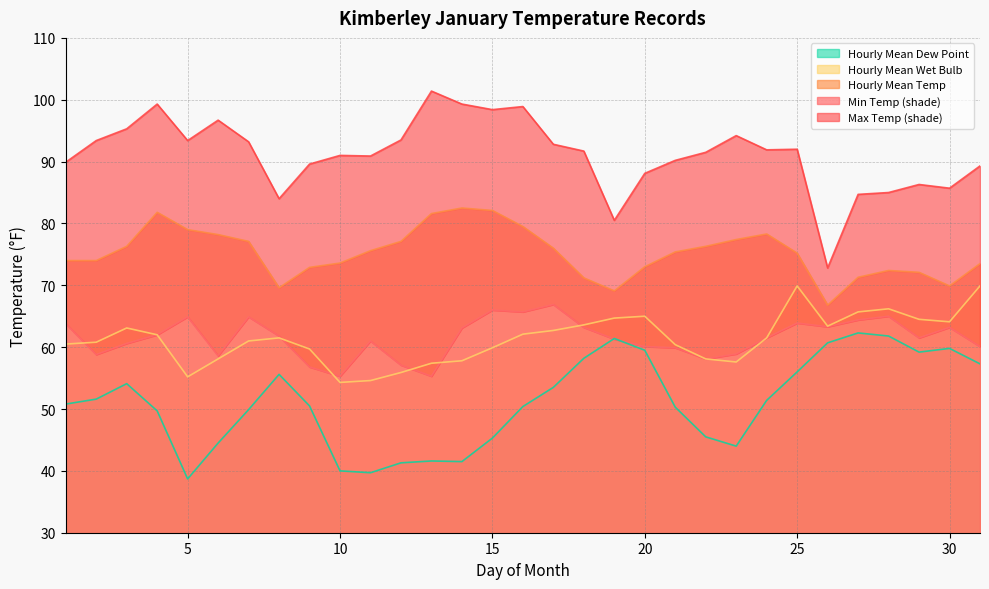

How many interior local peaks does the Hourly Mean Dew Point series have?

6